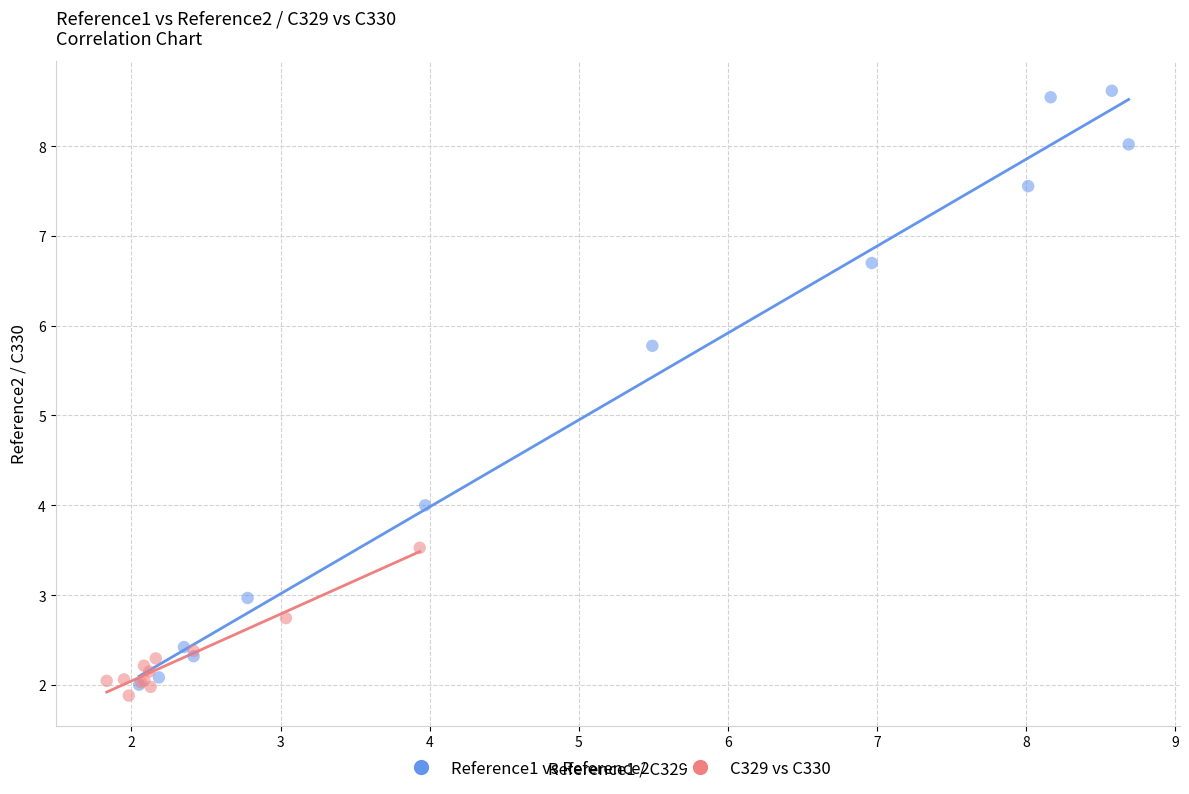

Which series reaches the minimum Y coordinate?

C329 vs C330